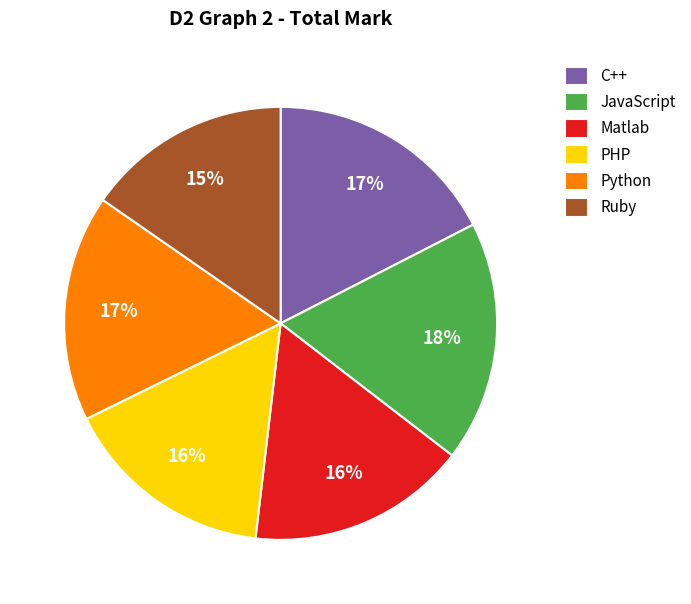

Is it true that JavaScript is 29% of the pie?

False